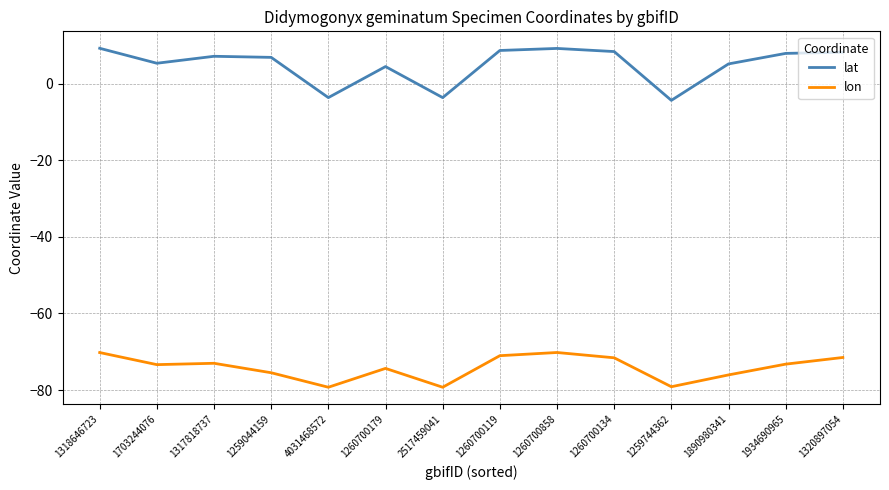

How many lines are shown in the chart?

2